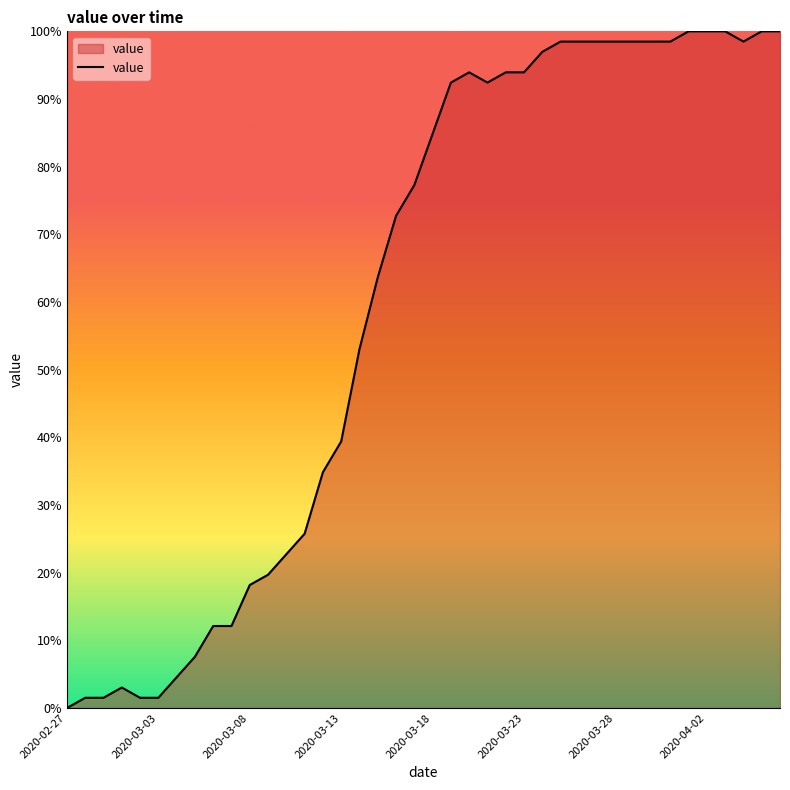

What is the greatest value displayed?

100.0